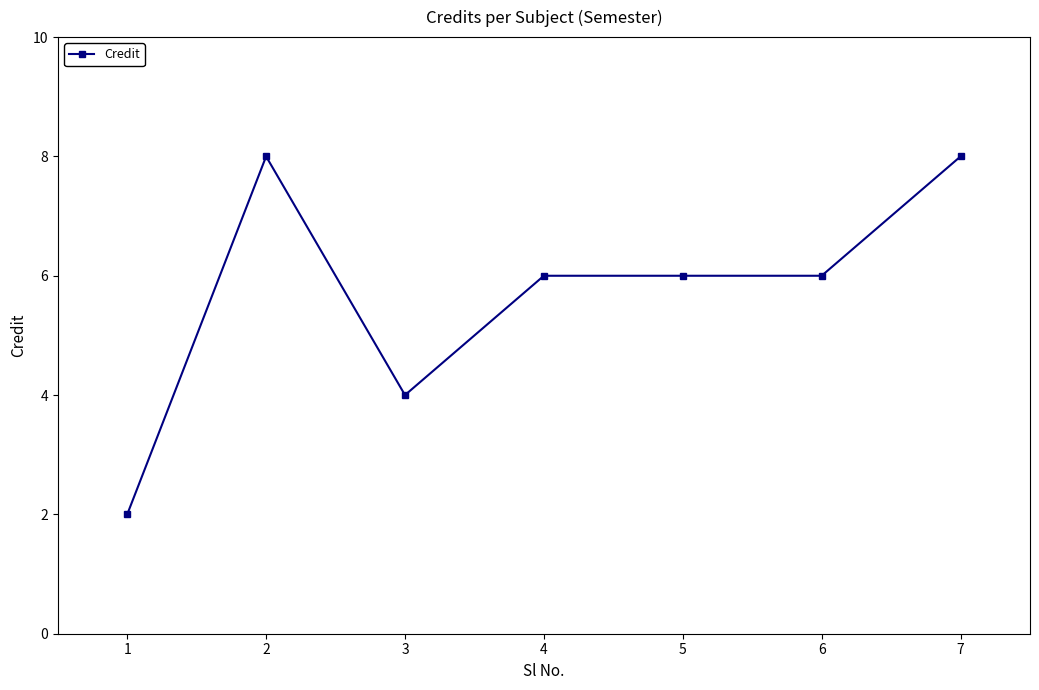

What is the average value?

6